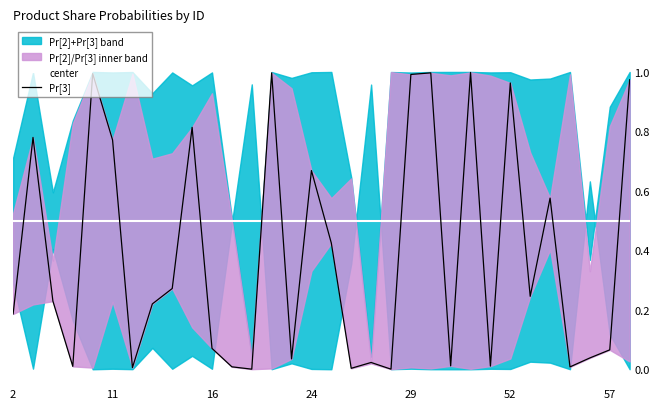

The value of Pr[3] at 22 is 0.0. True or false?

True